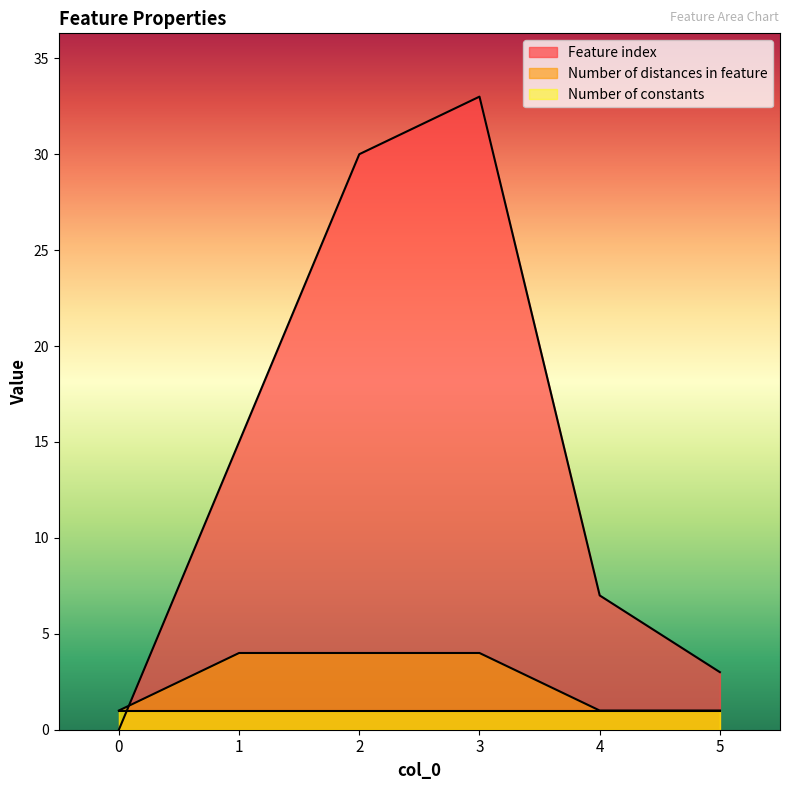

At which category is the sum across all series the highest?

3